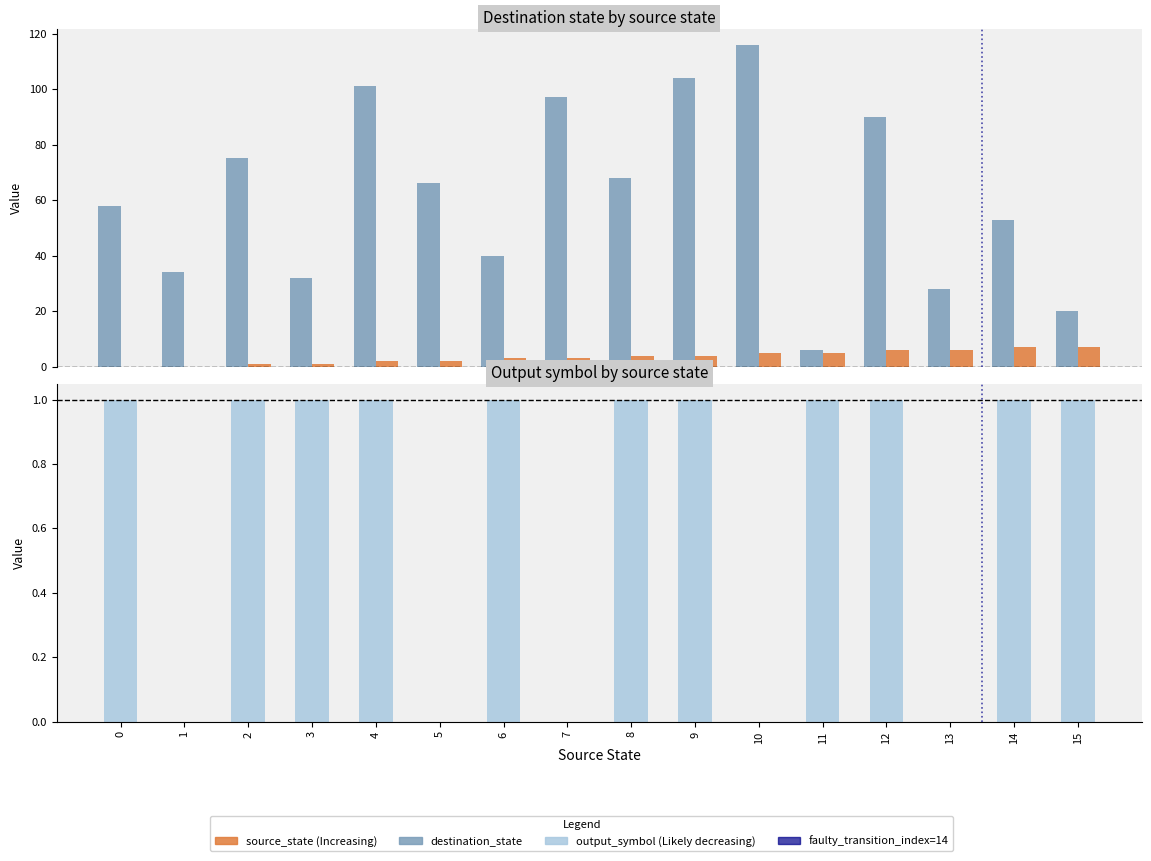

True or false: output_symbol has a value of 0 at 13.

True